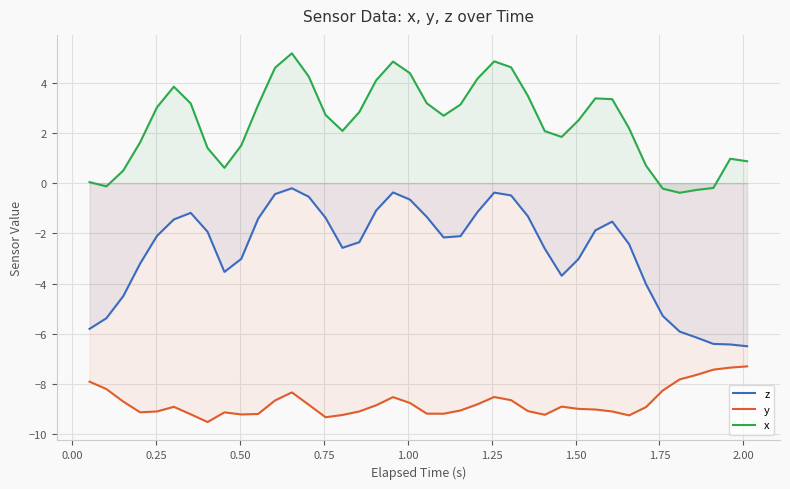

Which series has the largest range (max minus min)?

z